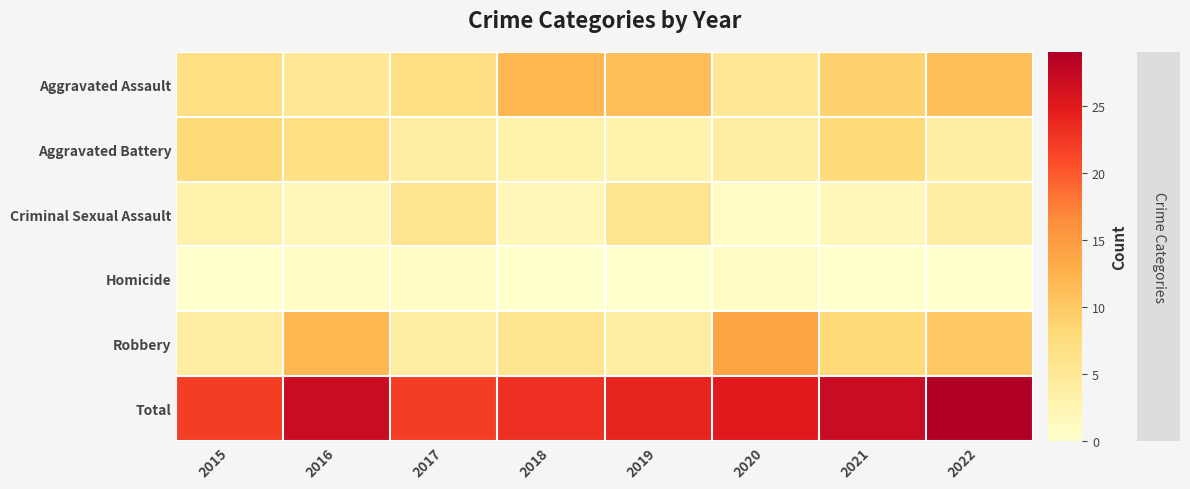

Reading left to right, what are all the values shown in this chart?

Aggravated Assault: 2015=7	2016=5	2017=7	2018=12	2019=11	2020=5	2021=9	2022=11
Aggravated Battery: 2015=8	2016=7	2017=4	2018=3	2019=3	2020=4	2021=8	2022=4
Criminal Sexual Assault: 2015=3	2016=2	2017=6	2018=2	2019=6	2020=1	2021=2	2022=4
Homicide: 2015=0	2016=1	2017=1	2018=0	2019=0	2020=1	2021=0	2022=0
Robbery: 2015=4	2016=12	2017=4	2018=6	2019=4	2020=14	2021=8	2022=10
Total: 2015=22	2016=27	2017=22	2018=23	2019=24	2020=25	2021=27	2022=29